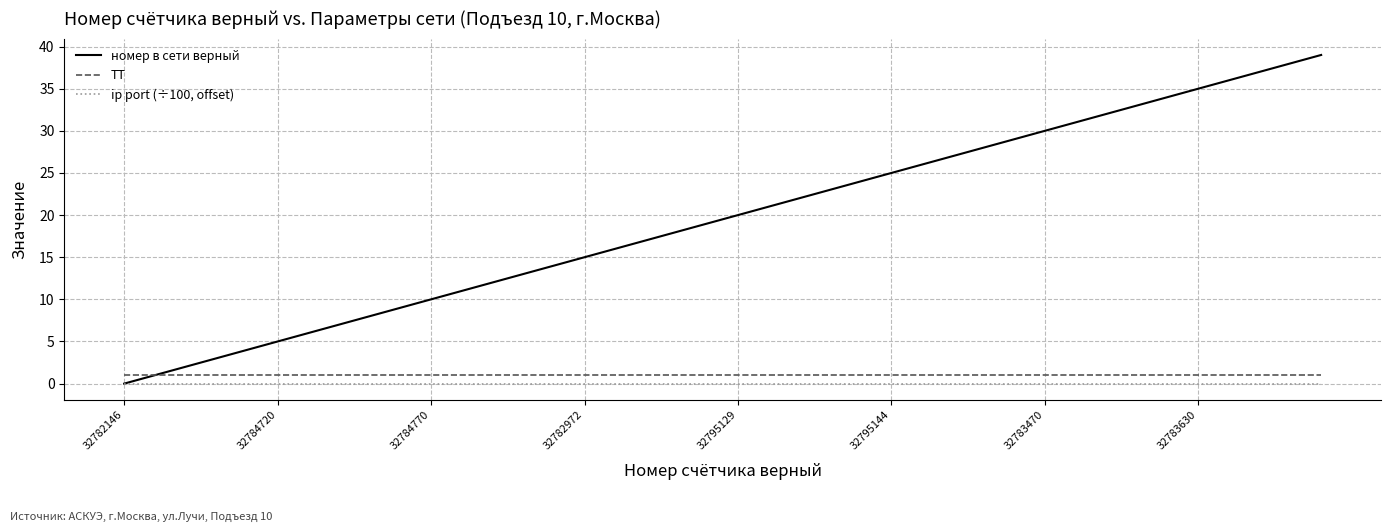

True or false: номер в сети верный has more than 0 points higher than both neighbors.

False